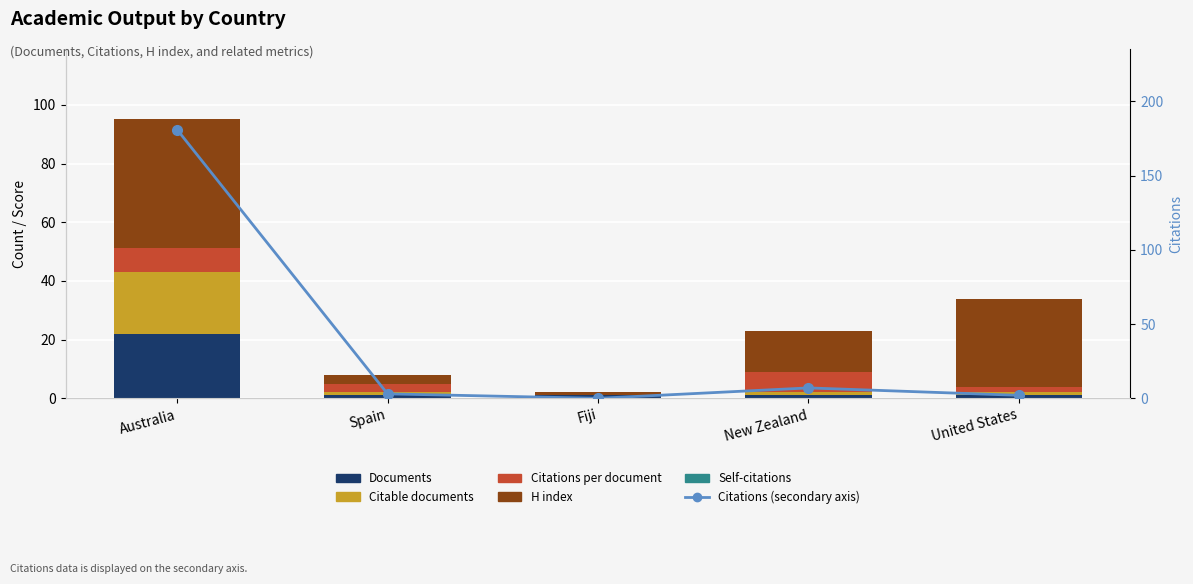

True or false: Citable documents has a value of 1.6 at Spain.

False